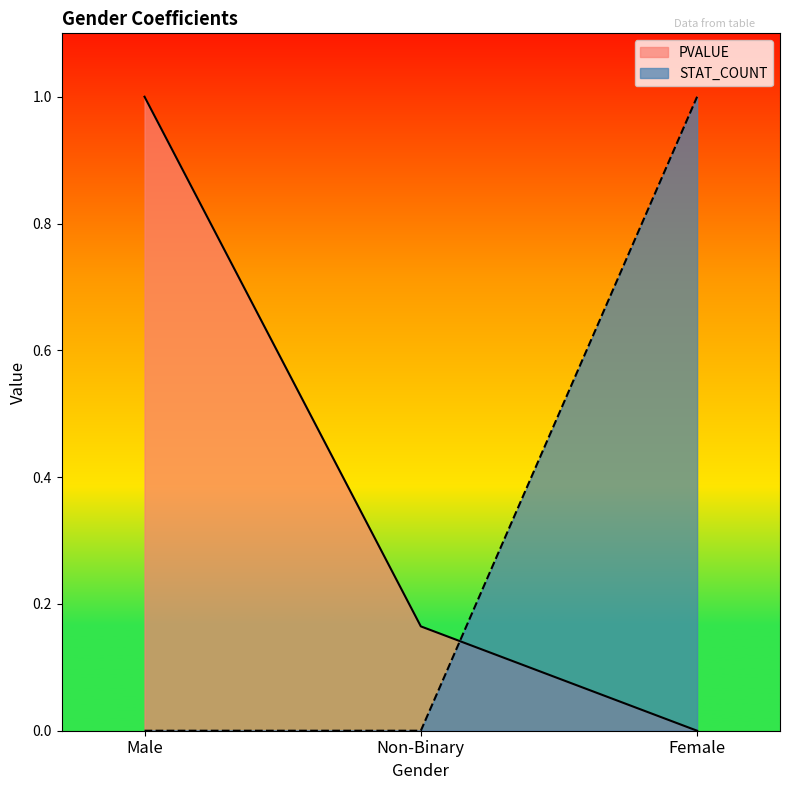

How many lines are shown in the chart?

2